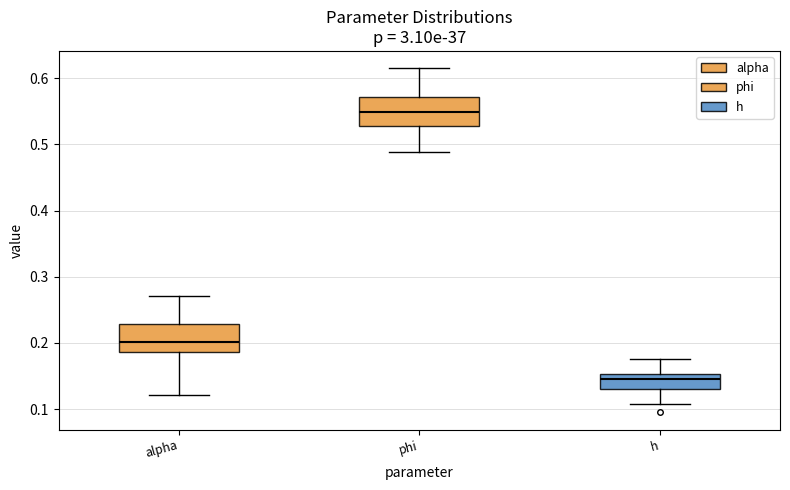

Which box has the lowest median line?

h